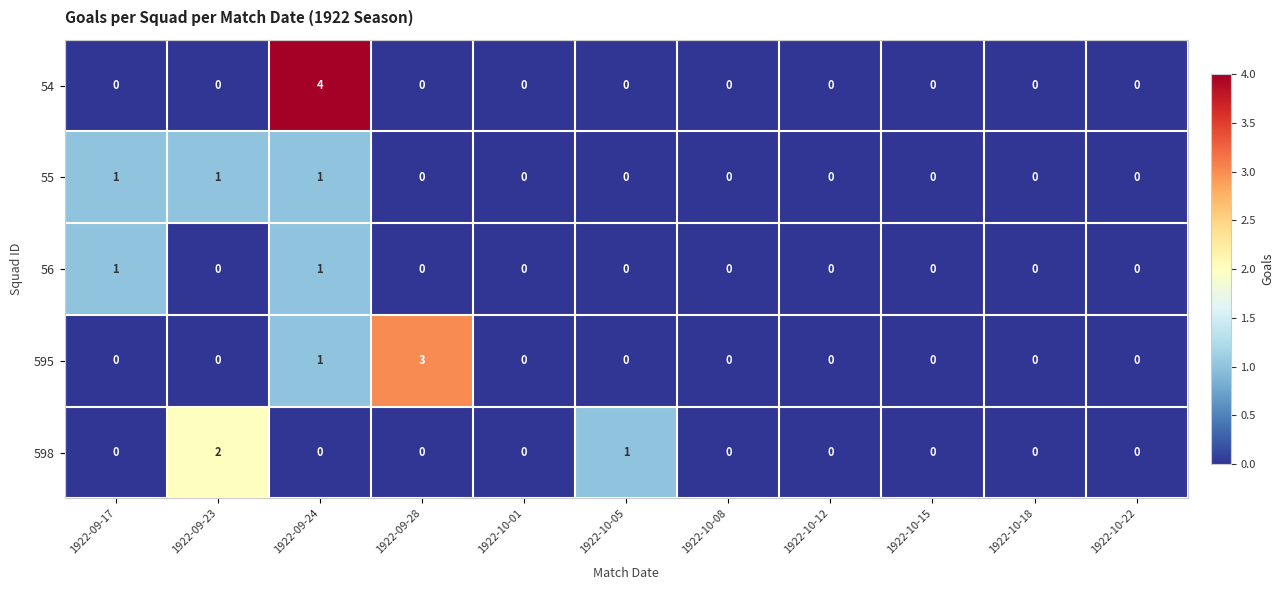

What is the maximum value for 54?

4